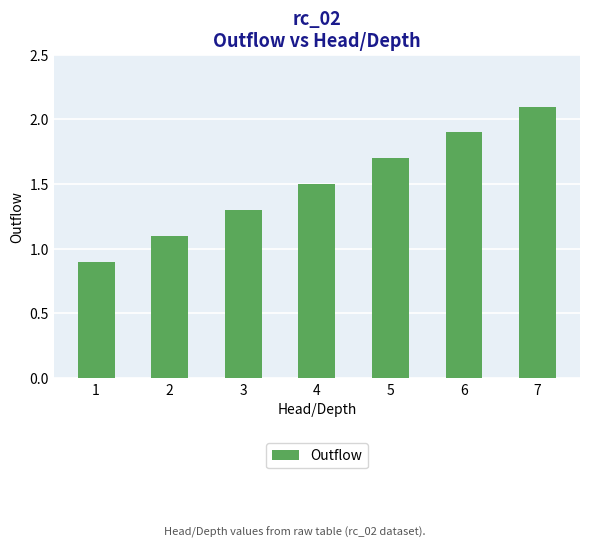

What is the average value?

1.5